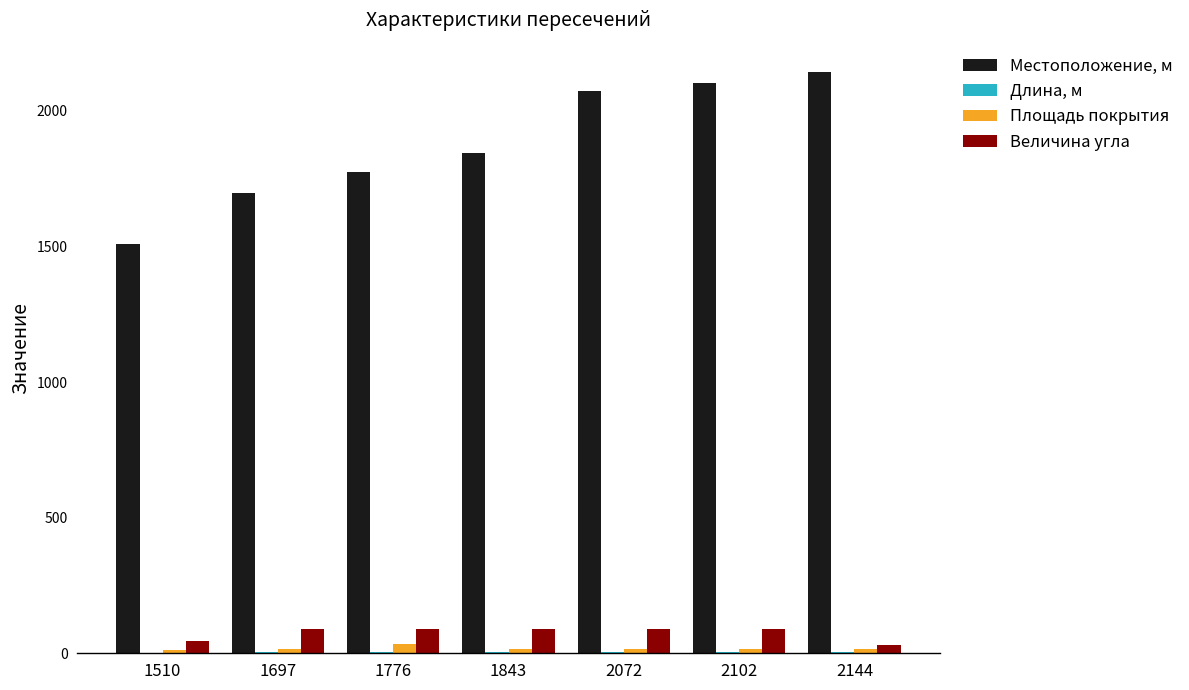

What is the approximate value of Местоположение, м at 1843?

1843.0